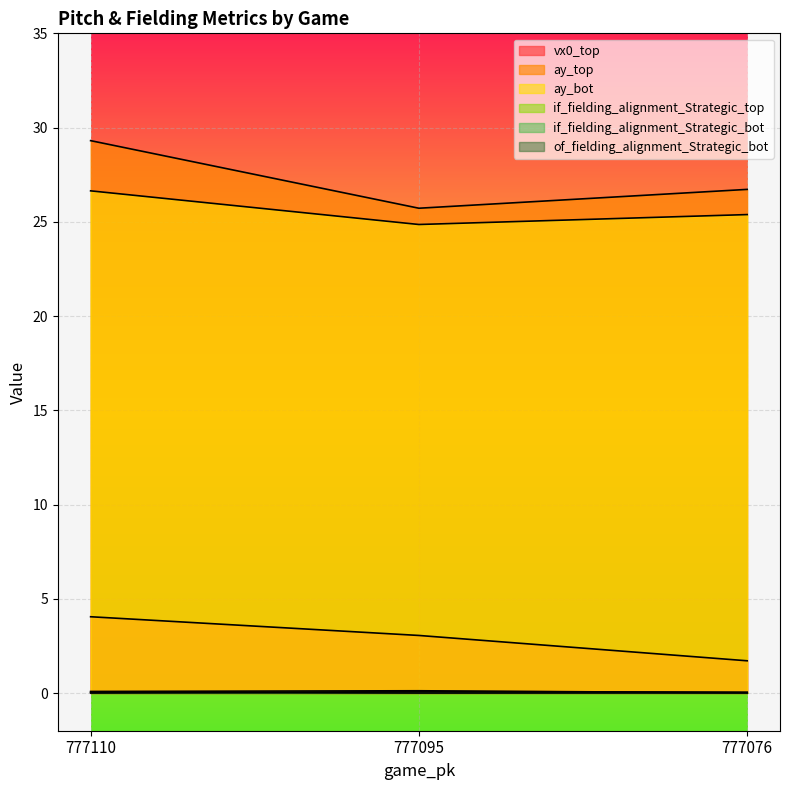

Which series has the largest total across all categories?

ay_top